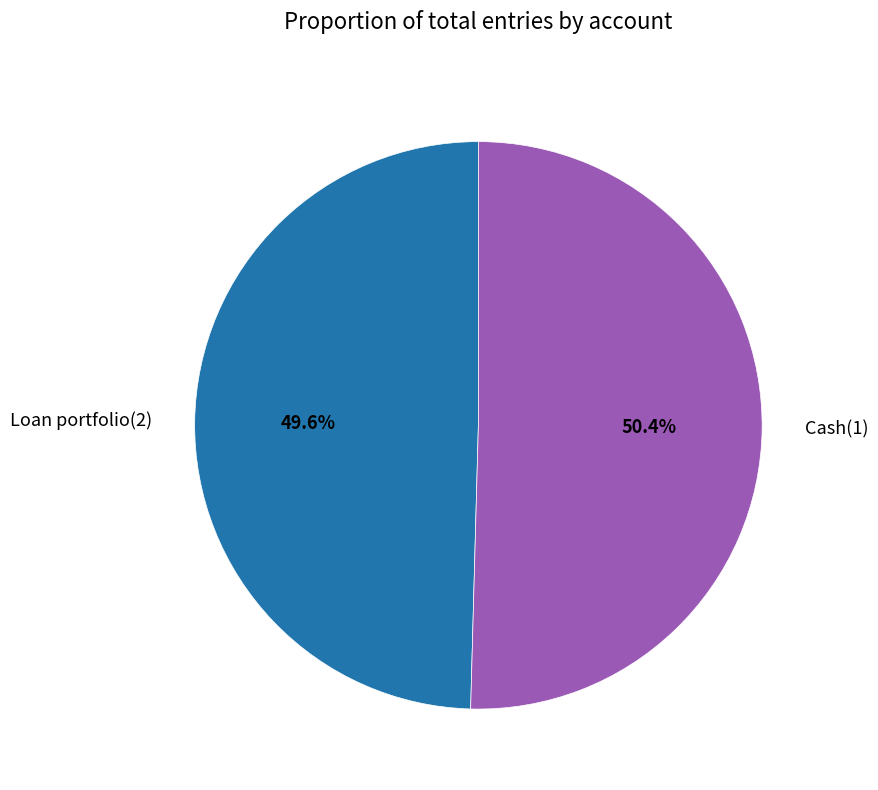

Combined, do Loan portfolio(2) and Cash(1) account for over 50%?

Yes